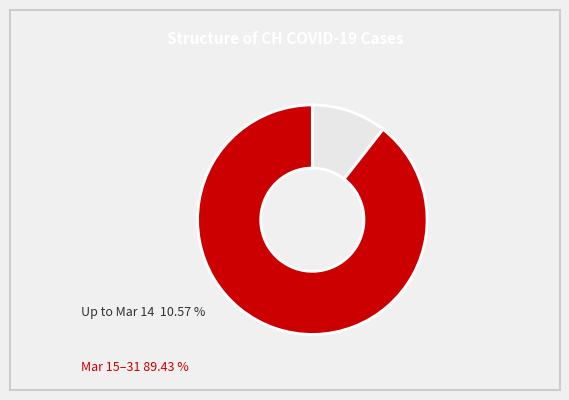

Is there a majority slice in this chart?

Yes